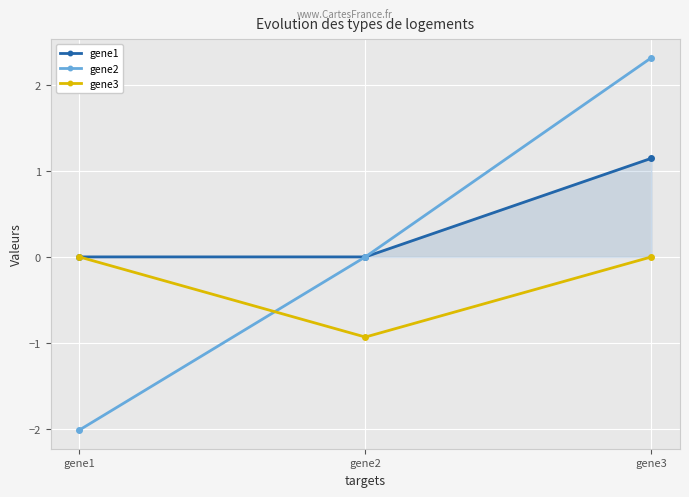

Which series changed the most between gene2 and gene3?

gene2